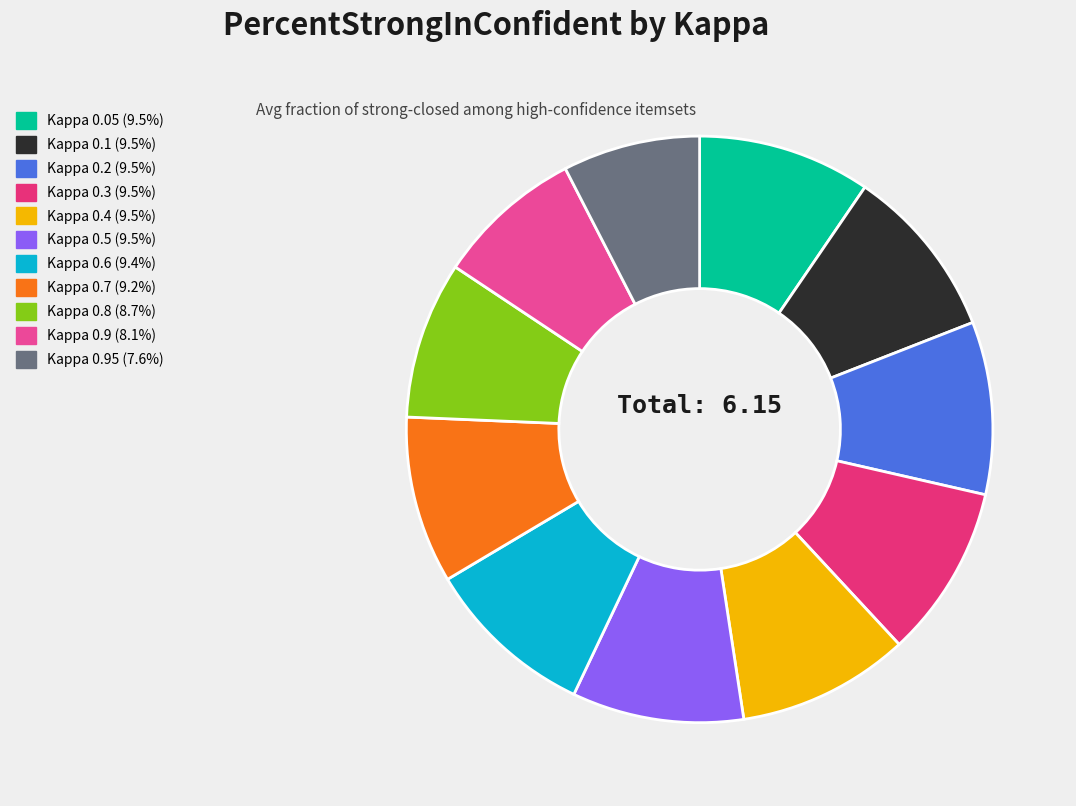

To the nearest percent, what is the difference between the largest and smallest slice percentages?

2%